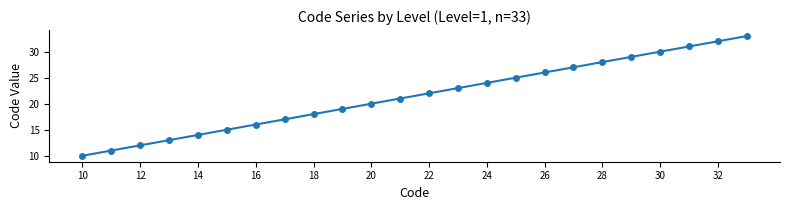

True or false: there are more than 1 points higher than both neighbors.

False